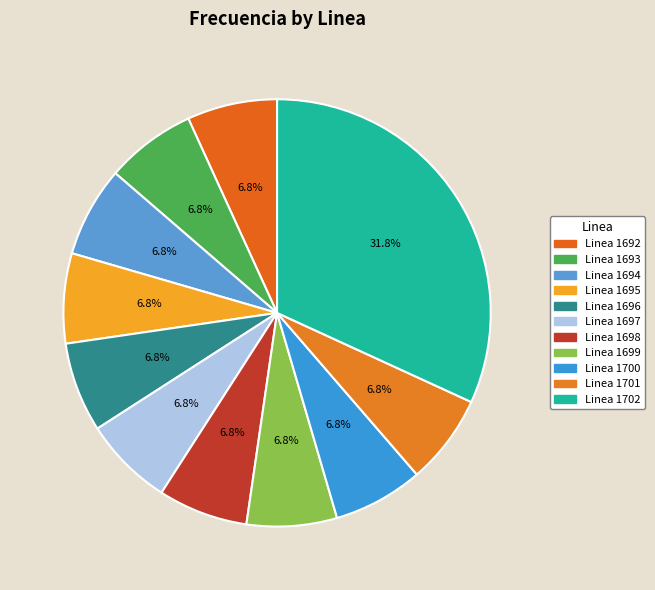

What is the largest slice in the pie chart?

Linea 1702